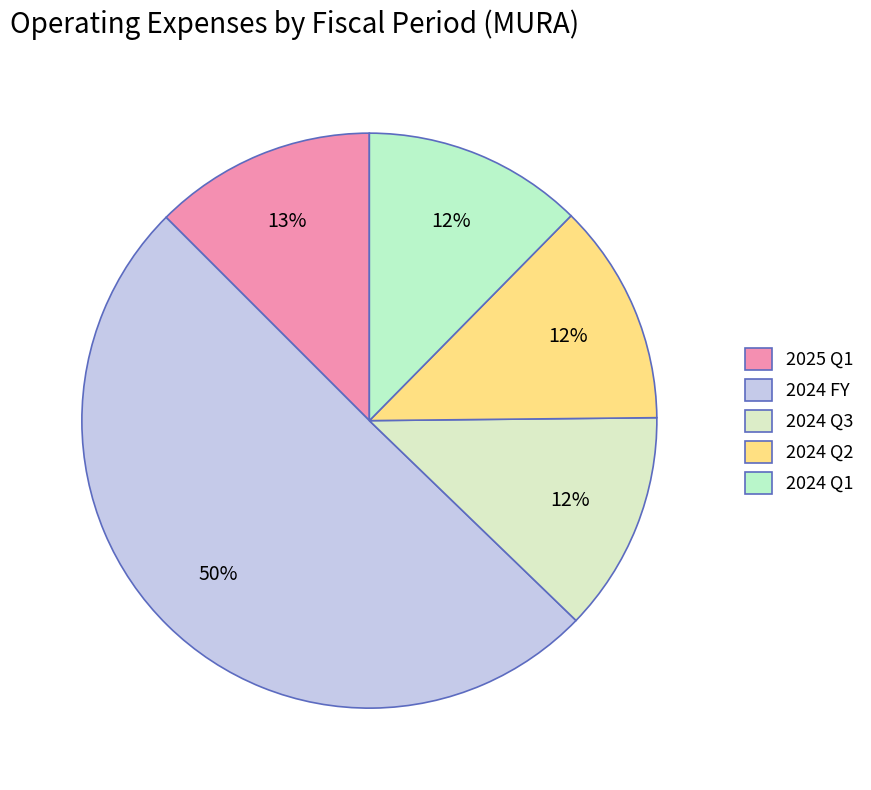

To the nearest percent, what is the difference between the 2024 Q3 and 2024 FY slice percentages?

38%